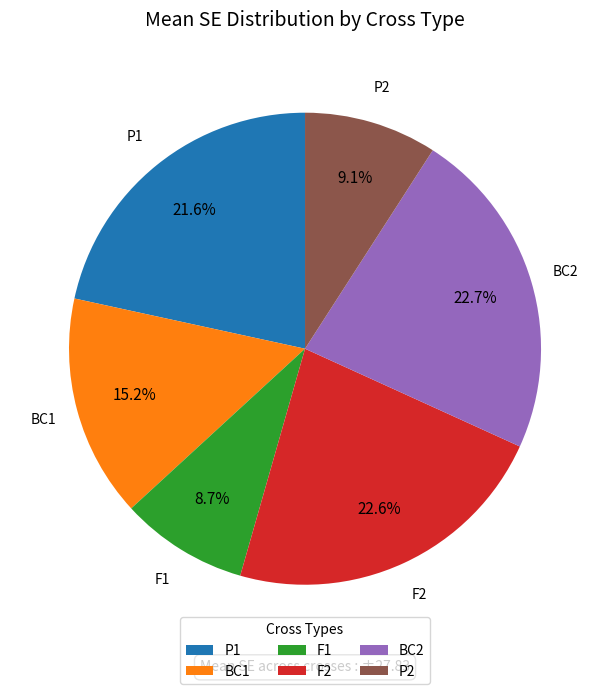

Combined, do F2 and P2 account for over 50%?

No